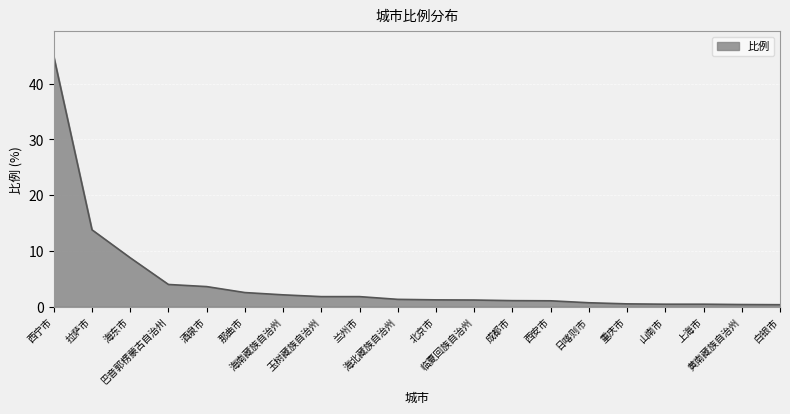

What is the greatest value displayed?

44.9